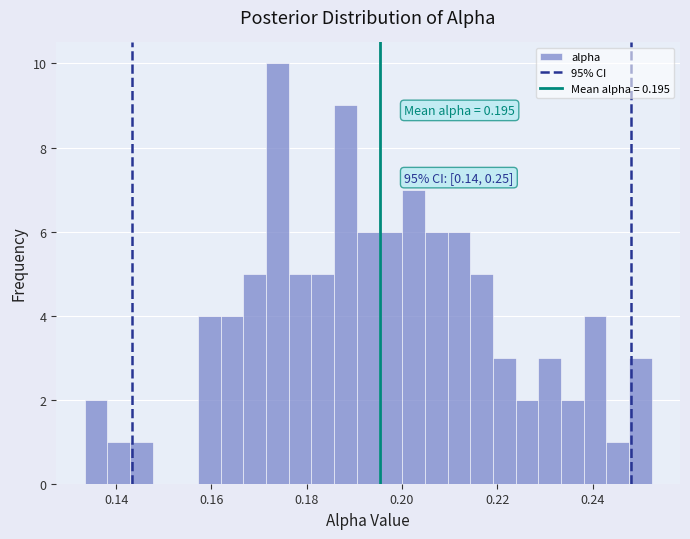

Read against the x-axis, roughly where is the centre of the tallest bar?

0.174